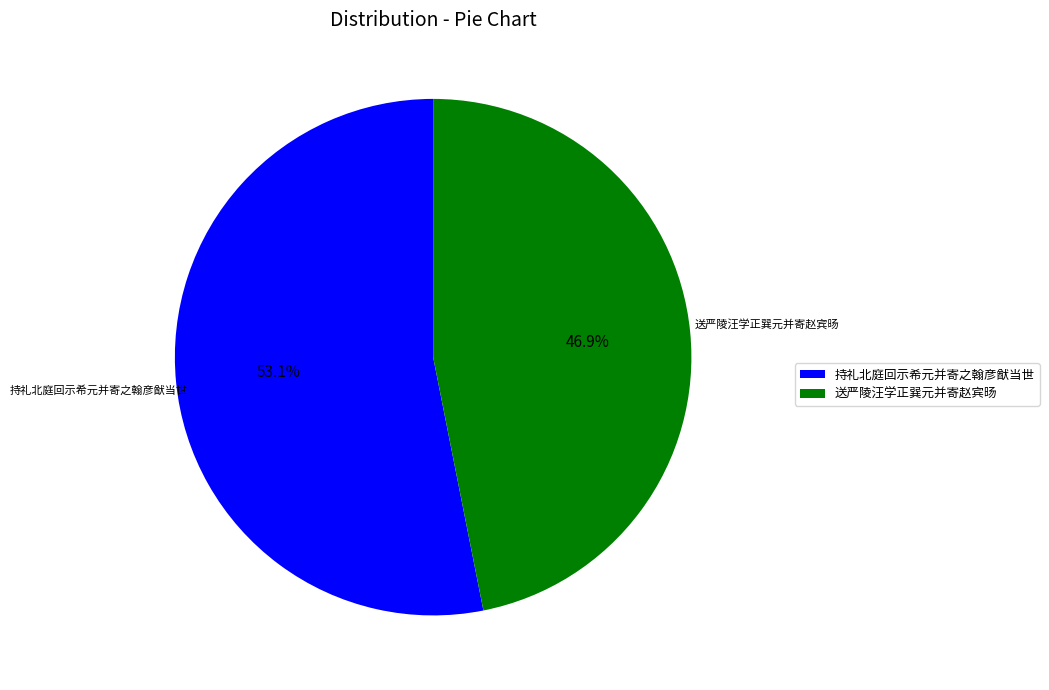

Which has a higher value, 送严陵汪学正巽元并寄赵宾旸 or 持礼北庭回示希元并寄之翰彦猷当世?

持礼北庭回示希元并寄之翰彦猷当世